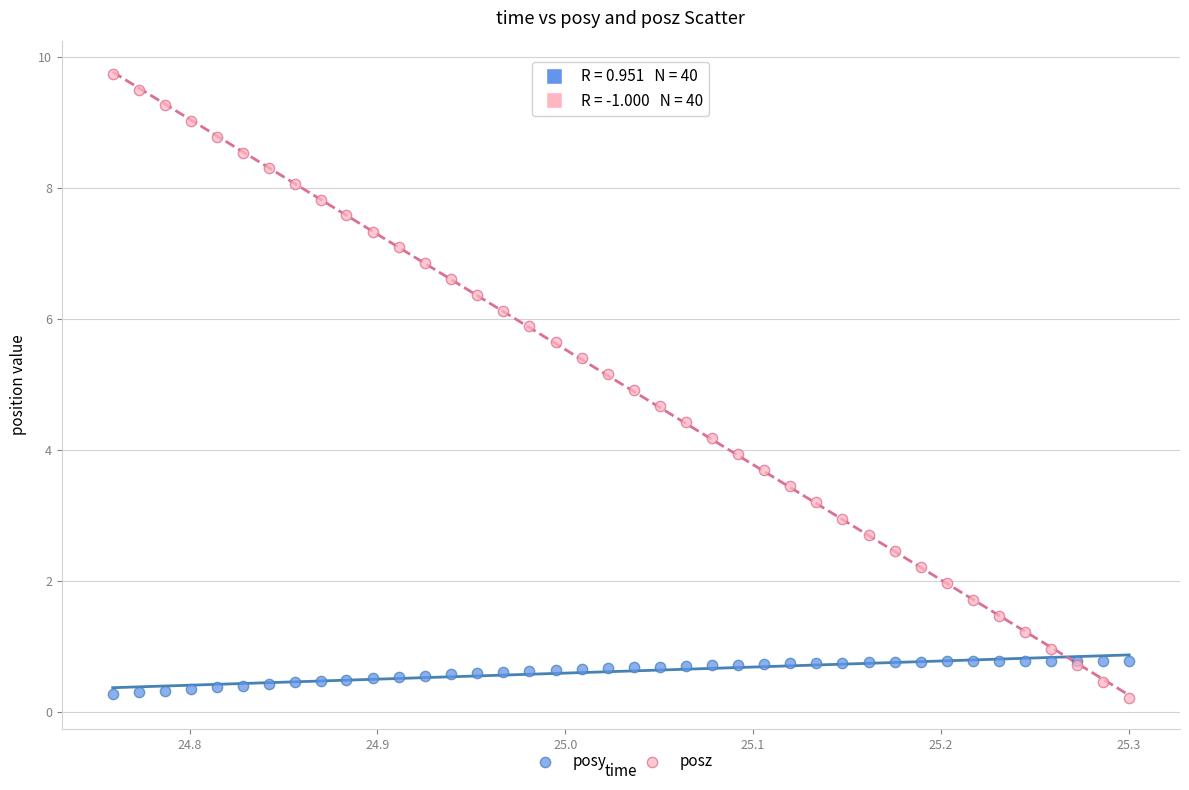

Which series contains the highest Y value?

posz